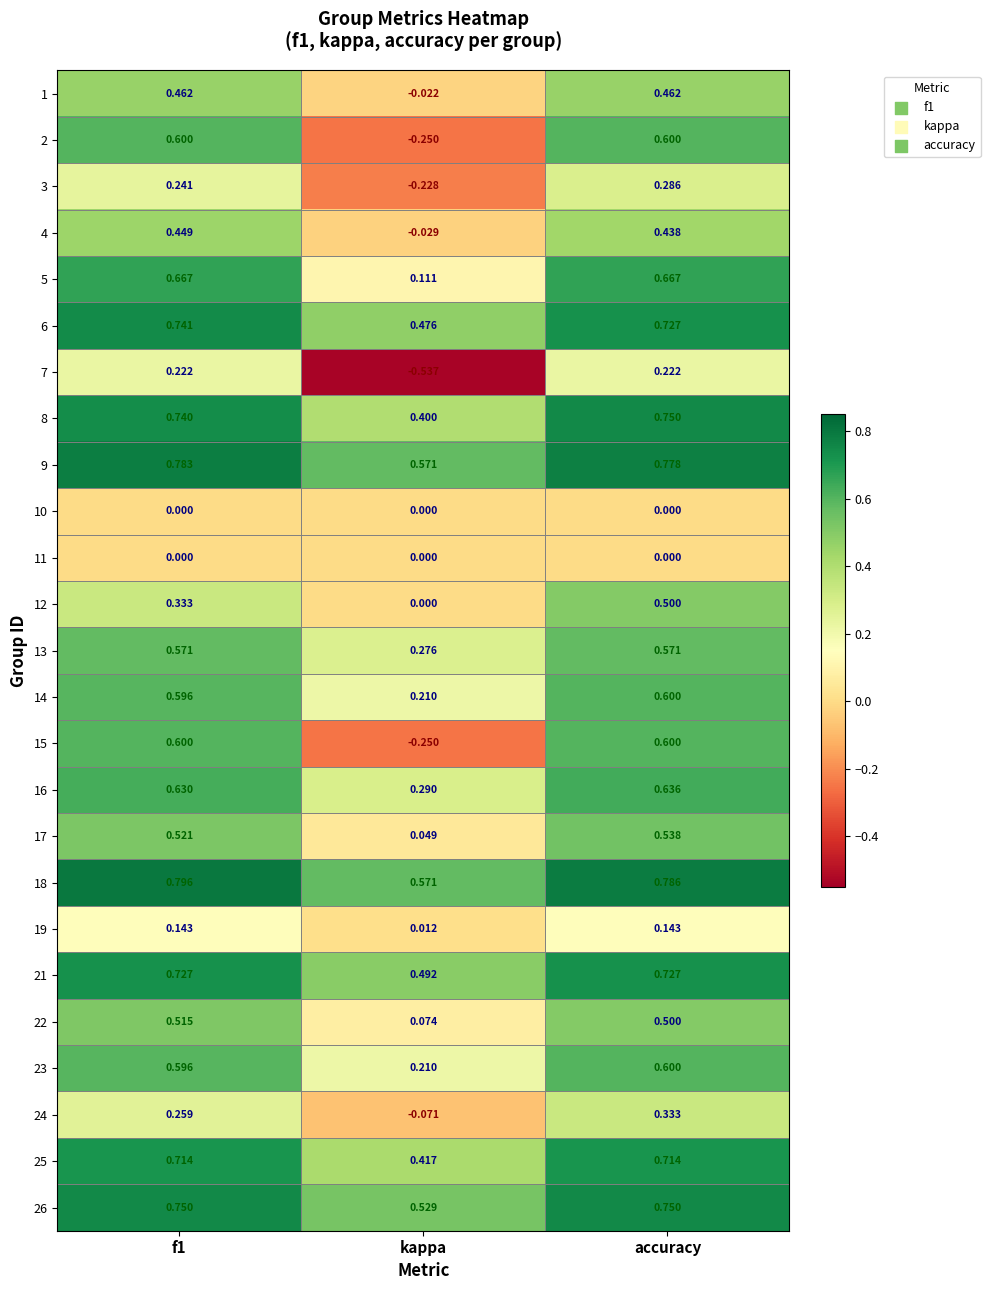

At which category is the sum across all series the highest?

accuracy